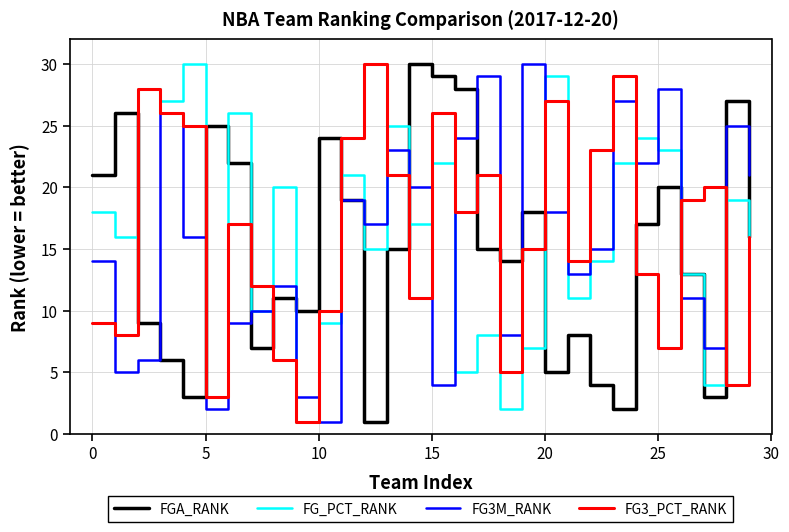

What are all the series names shown in the legend?

FGA_RANK, FG_PCT_RANK, FG3M_RANK, FG3_PCT_RANK